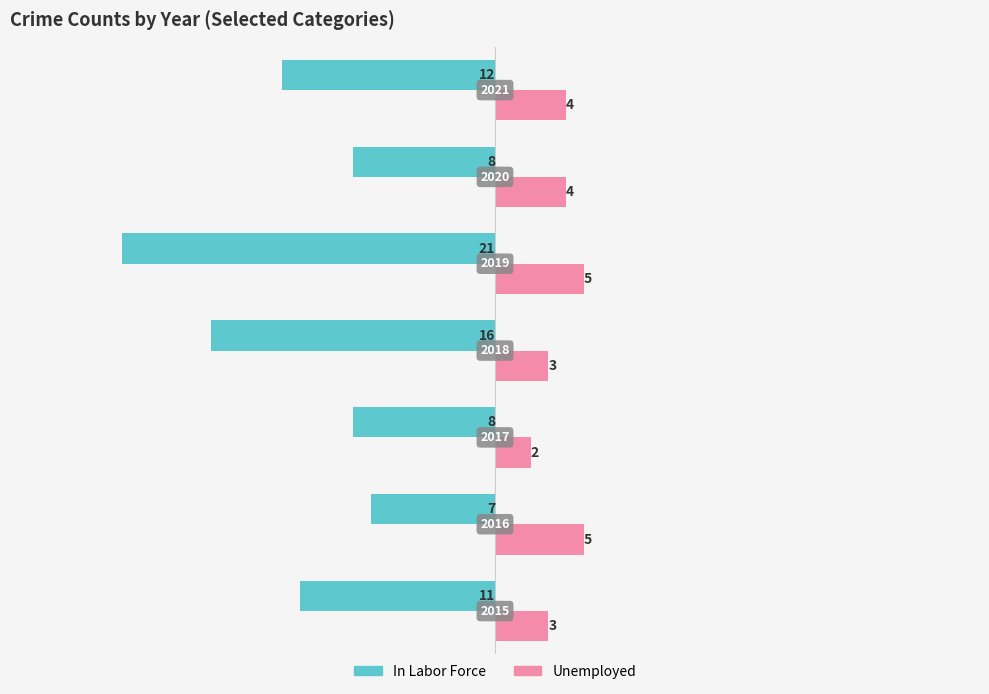

What are all the series names shown in the legend?

In Labor Force, Unemployed